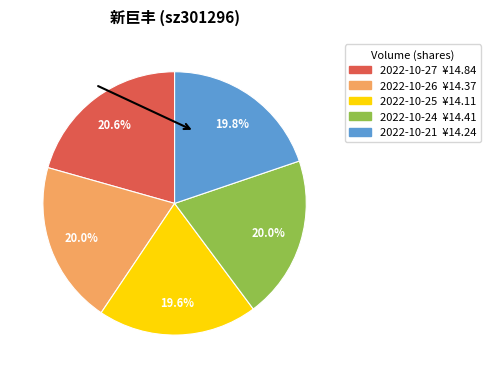

Is there any slice that represents more than half of the pie?

No